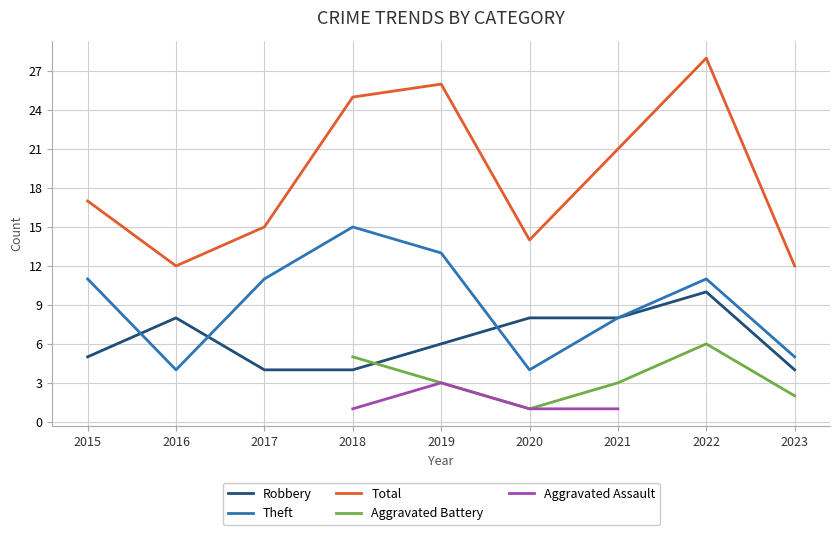

In Total, how many points are lower than both neighbors (excluding endpoints)?

2